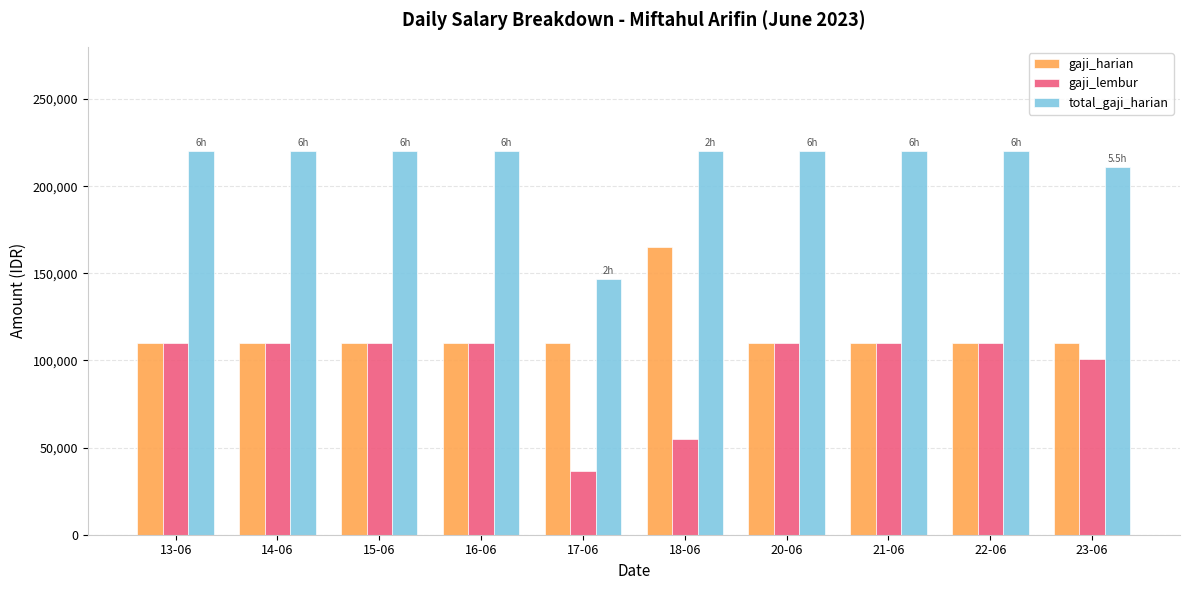

Which category has the lowest value in the gaji_lembur series?

17-06